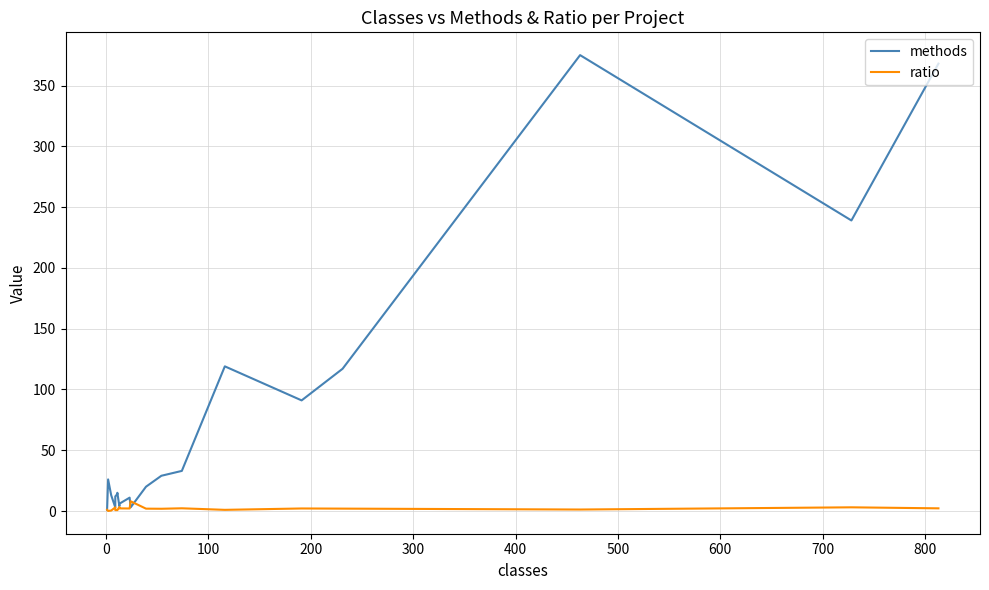

What is the smallest value displayed?

0.1